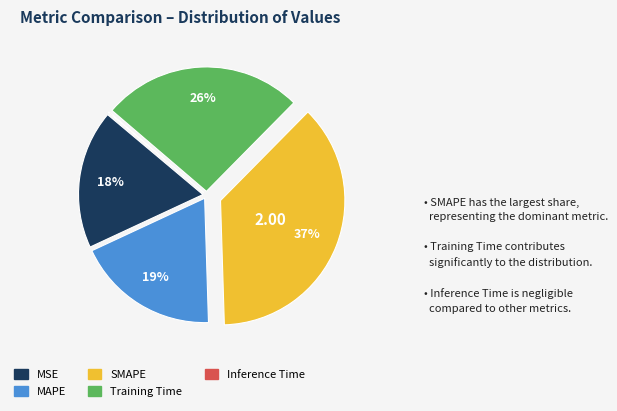

What is the largest slice in the pie chart?

SMAPE